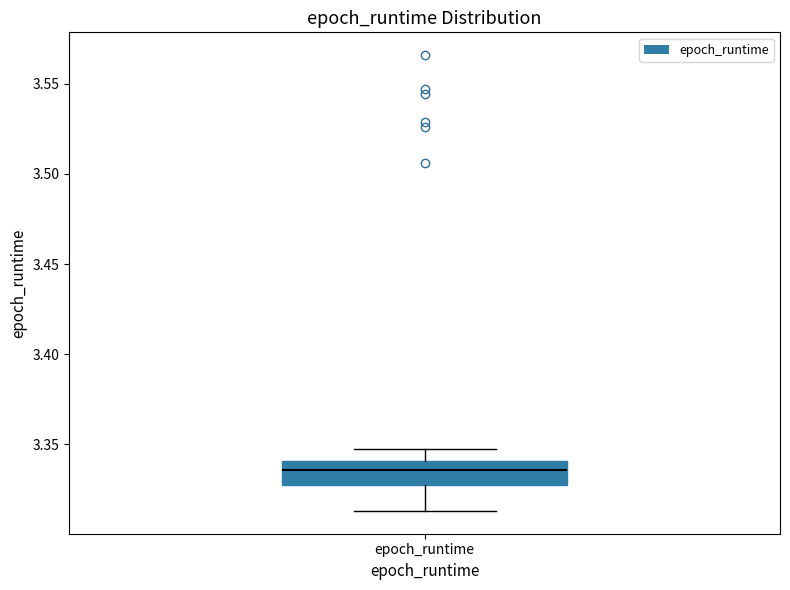

Transcribe this box plot: give where the median line is, the range the box spans, and where the two whiskers end, as read against the y-axis. The values are not printed on the chart, so give them approximately, as read against the axis.

median 3.335, box 3.325 to 3.340, whiskers 3.315 to 3.345